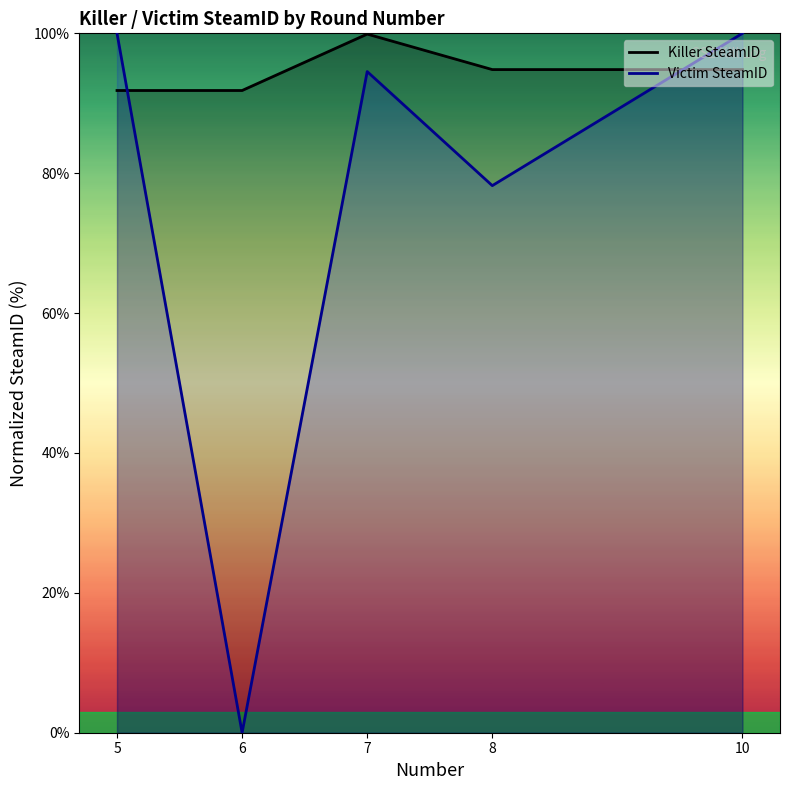

True or false: Killer SteamID has more than 2 interior local peaks.

False